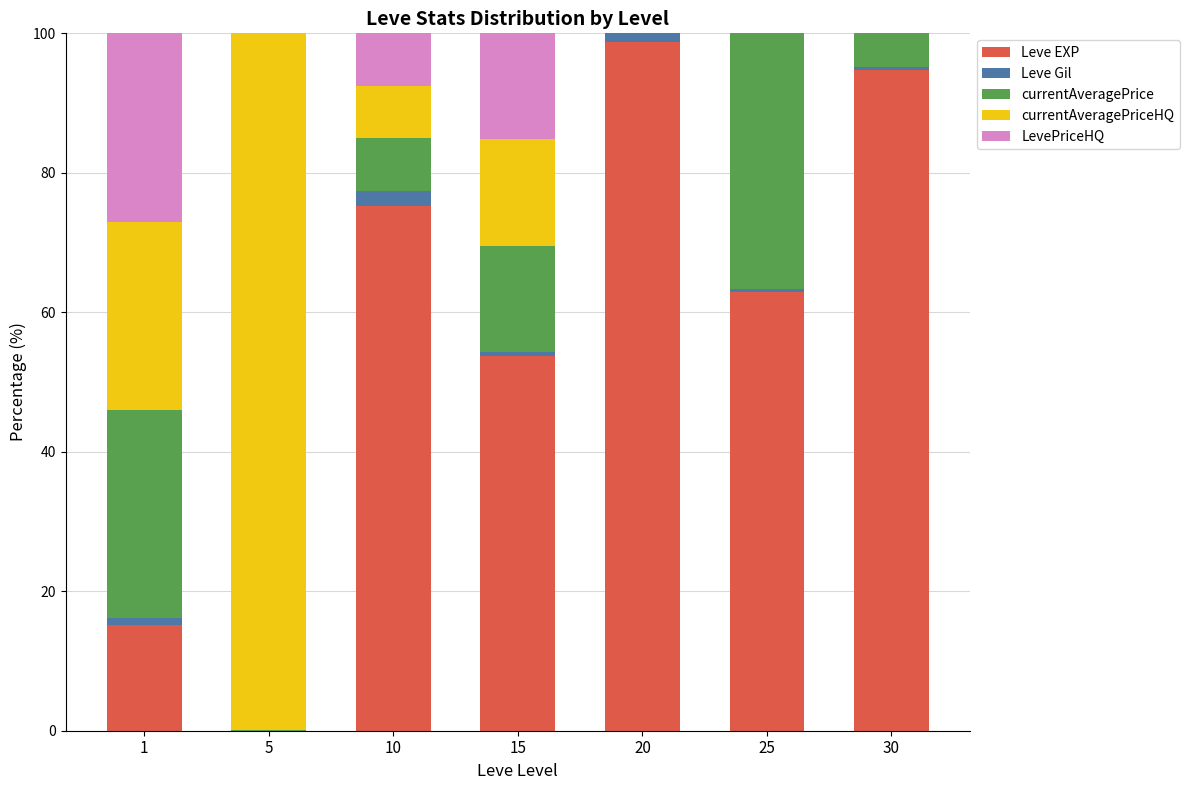

Is it true that Leve EXP equals 26.7 at 15?

False